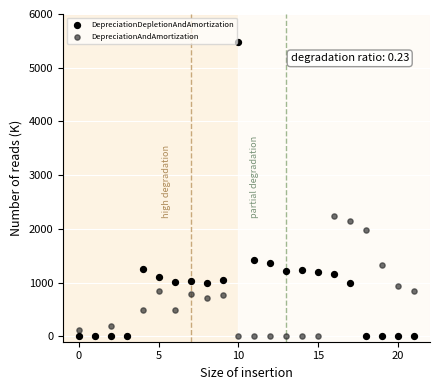

Which series contains the highest Y value?

DepreciationDepletionAndAmortization